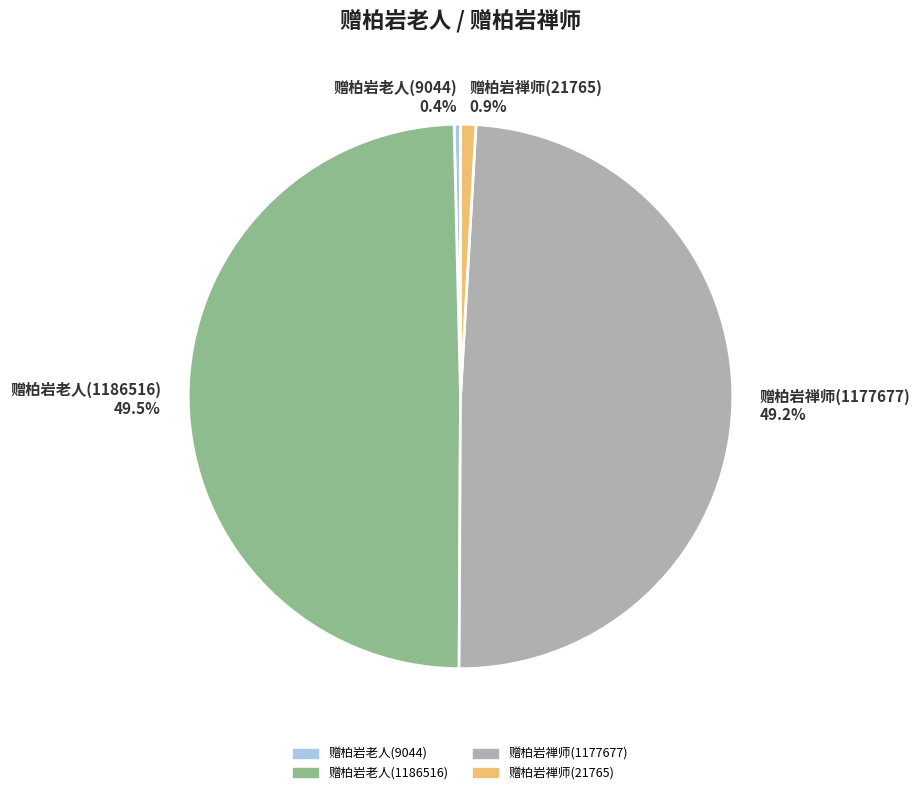

What portion of the pie excludes 赠柏岩禅师(21765)?

99.1%